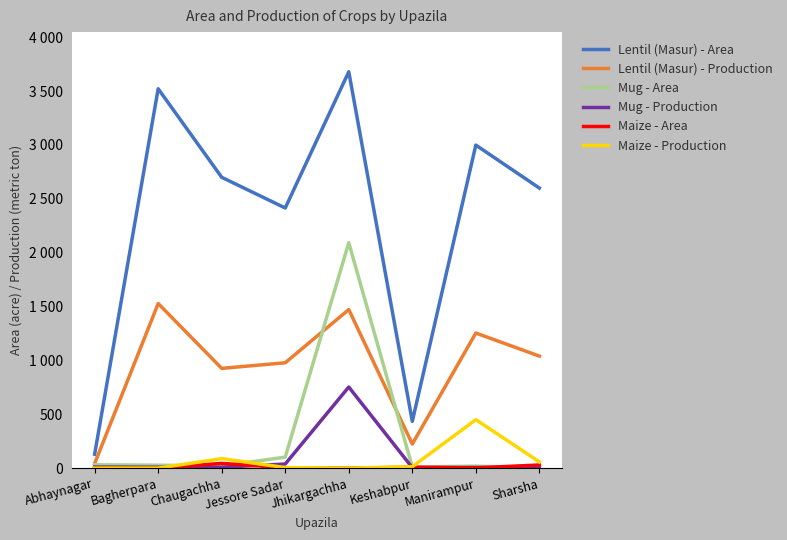

At which label is Lentil (Masur) - Area closest to 1904?

Jessore Sadar